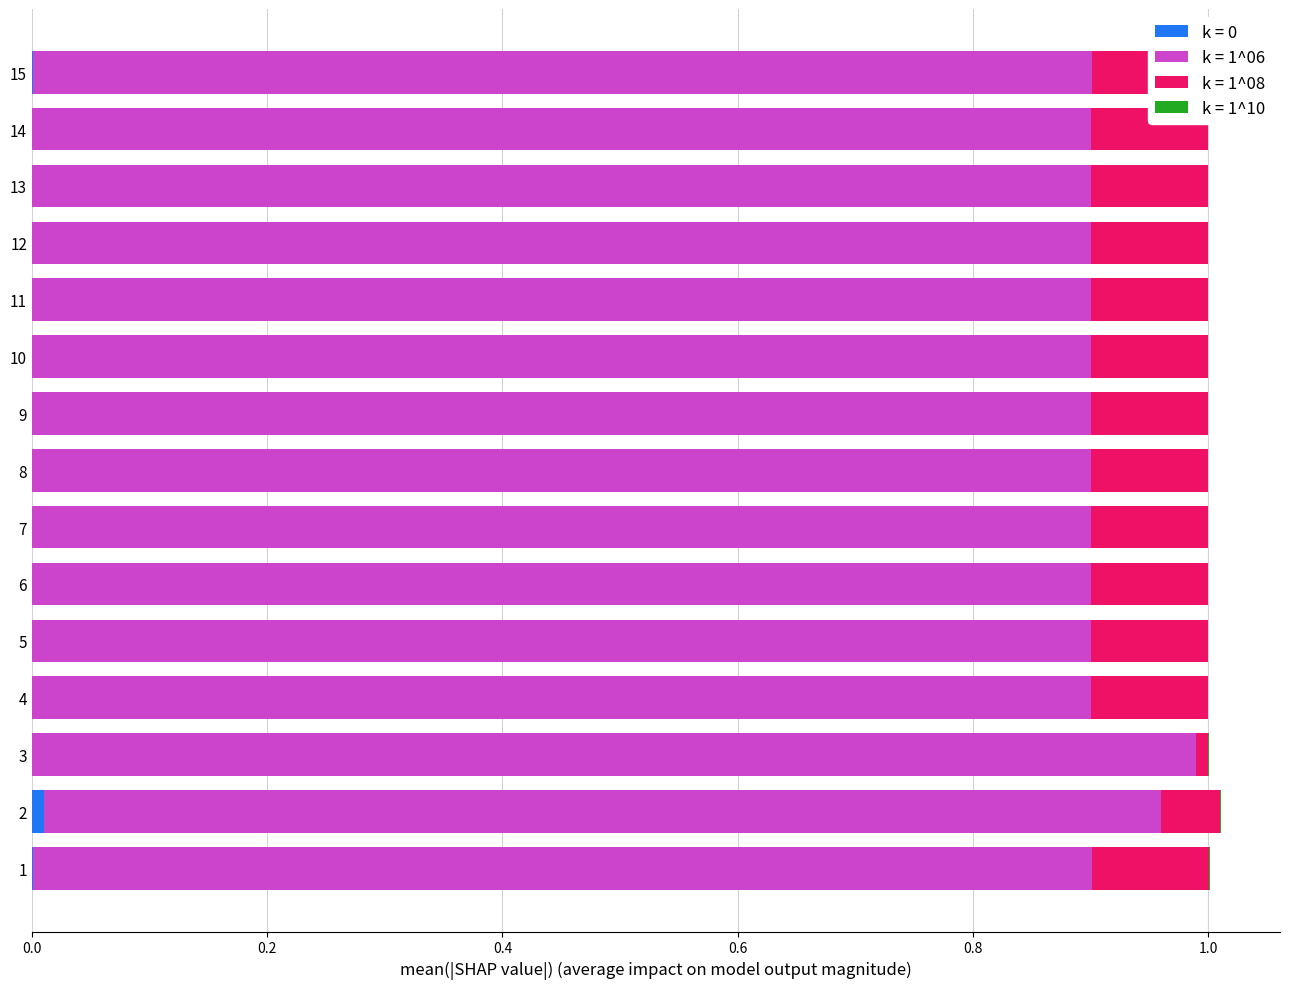

What is the highest value of the k = 1^08 series?

0.1